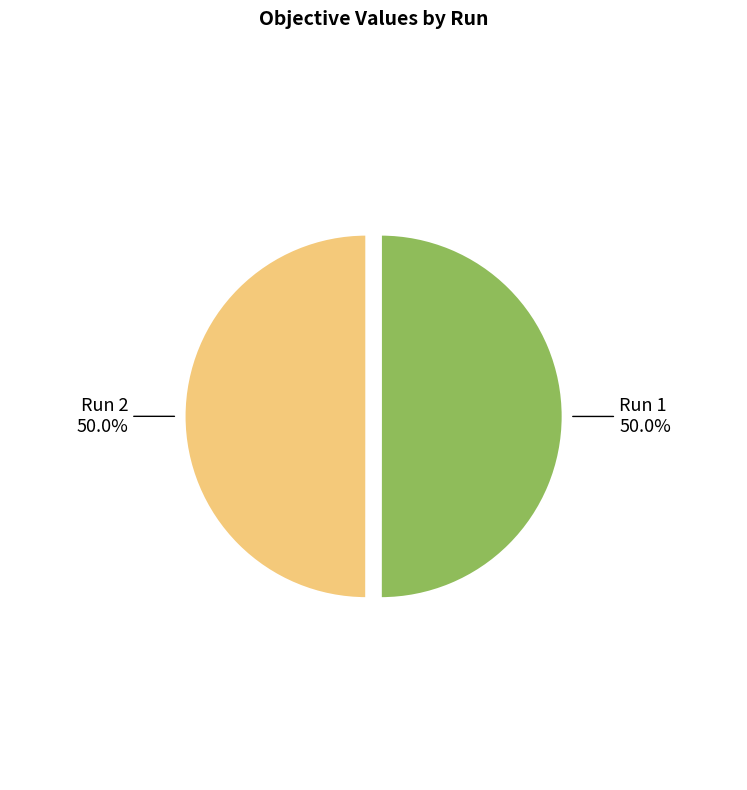

What is the total percentage of Run 1 and Run 2?

100.0%